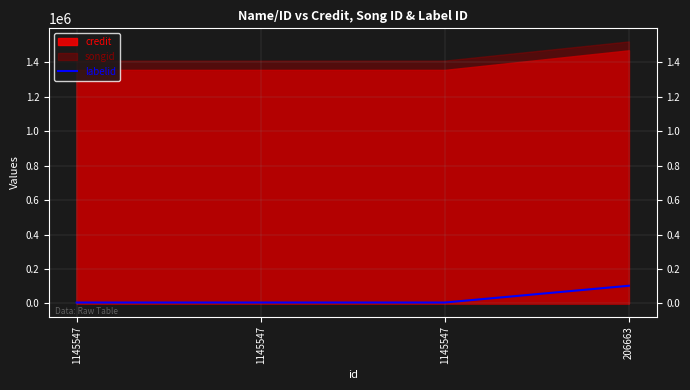

Reading left to right, extract all data points from this chart.

5619	5619	5619	103005